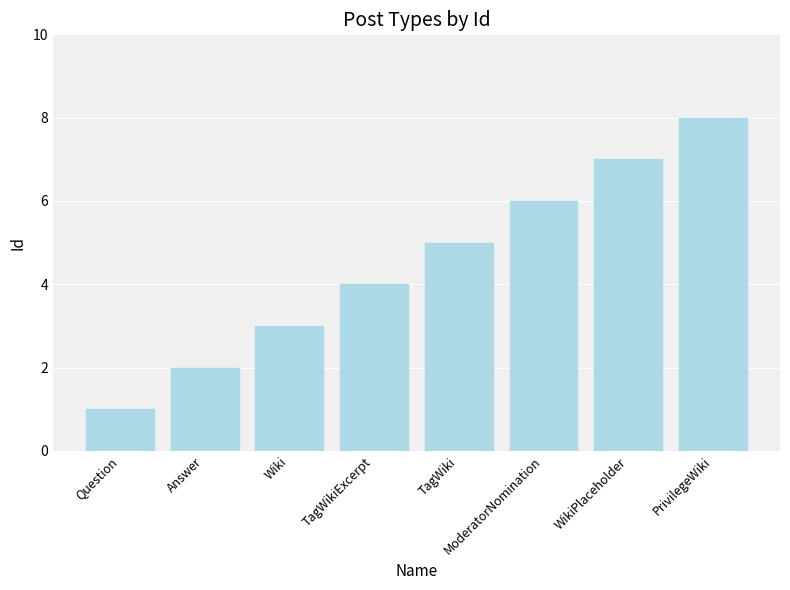

Is it true that the value at ModeratorNomination is 3?

False